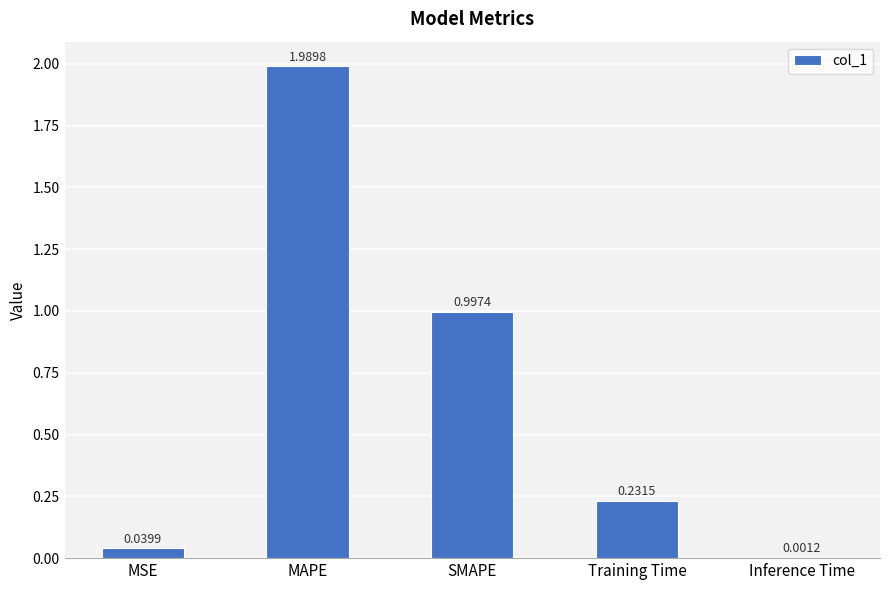

What is the average value?

0.7